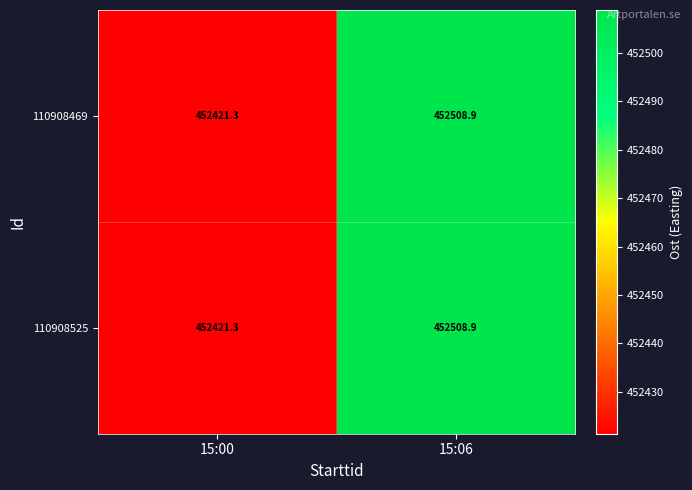

What is the minimum value for 110908469?

452421.3